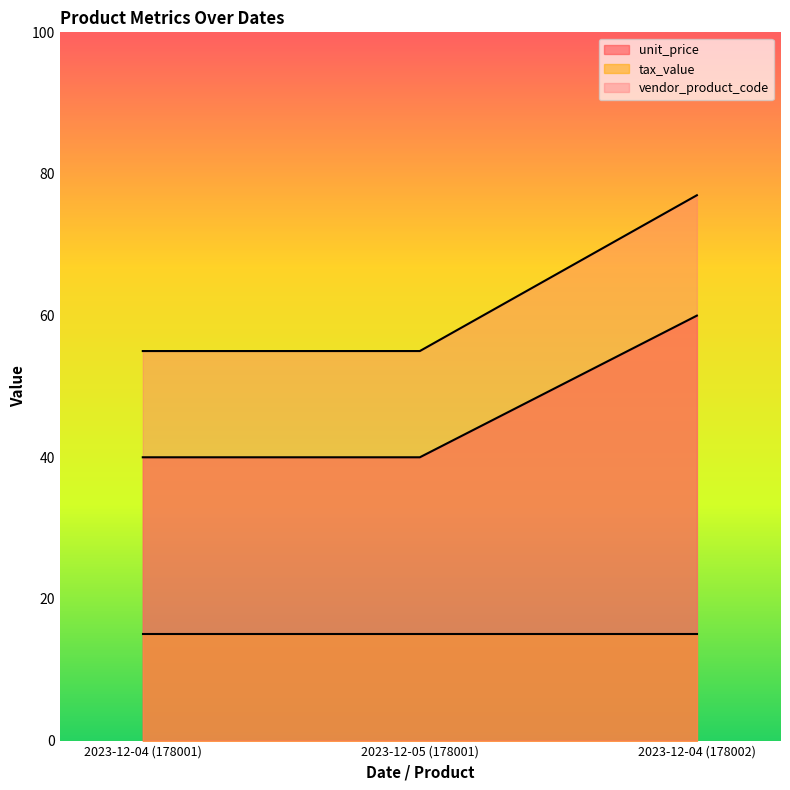

What is the difference between the maximum and minimum values in the unit_price series?

22